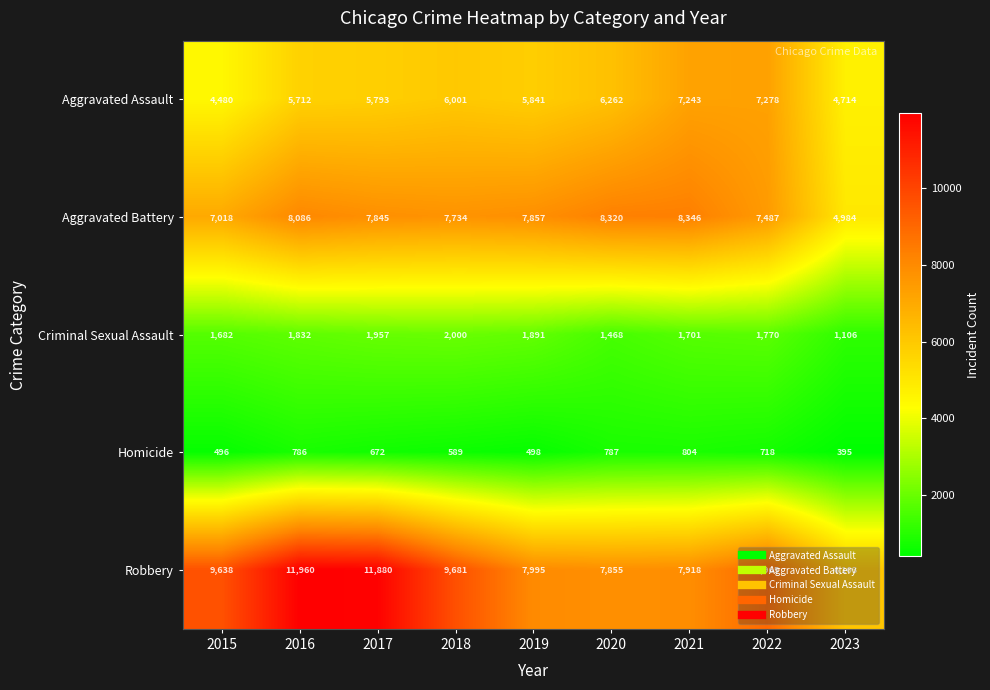

Rank the series by their maximum value, from lowest to highest.

Homicide, Criminal Sexual Assault, Aggravated Assault, Aggravated Battery, Robbery